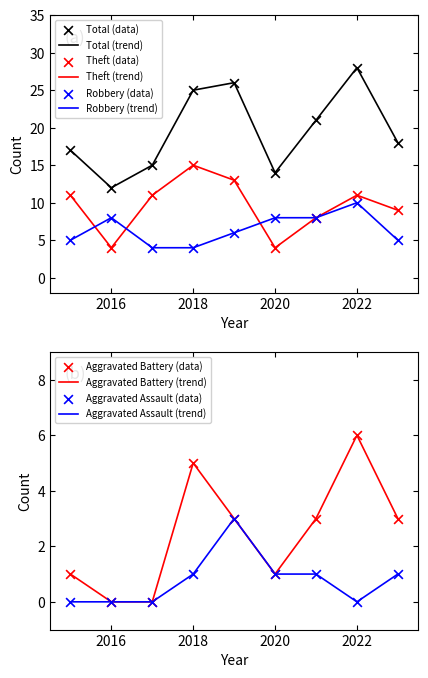

Which series reaches the minimum Y coordinate?

Aggravated Battery